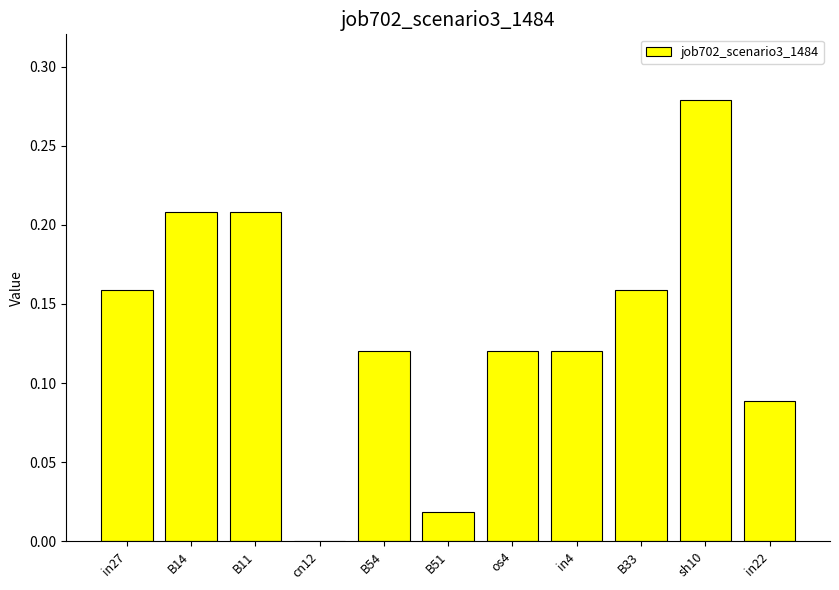

Which category has the highest value across all series?

sh10